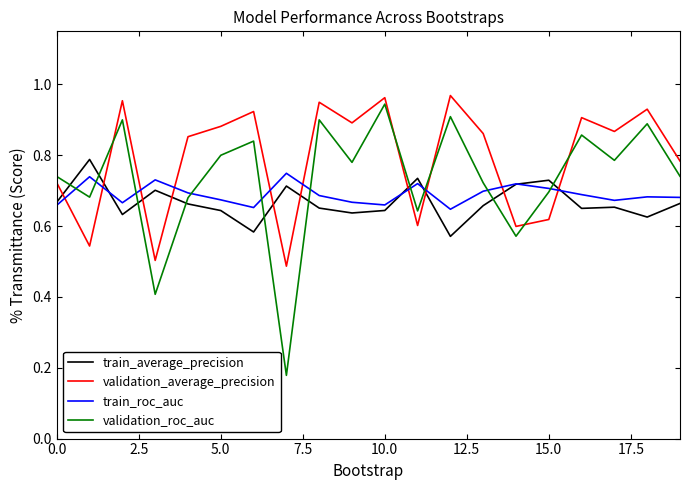

True or false: validation_average_precision and validation_roc_auc intersect in this chart.

True